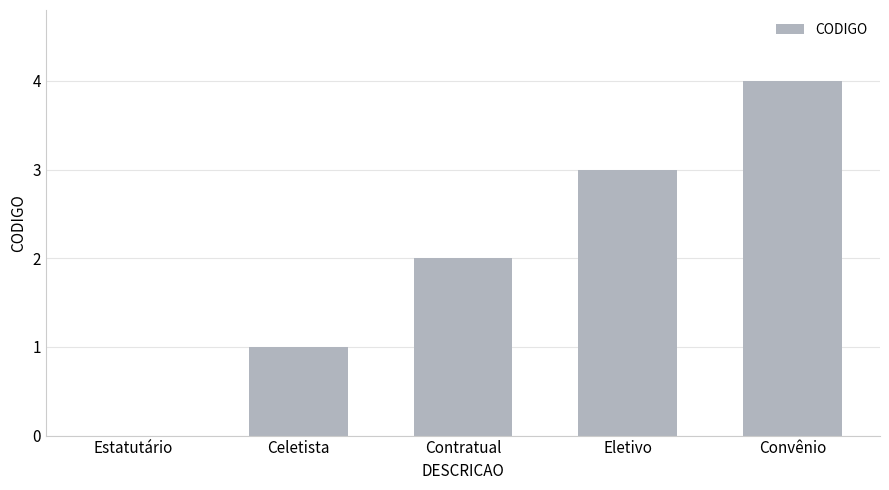

Are the bars horizontal?

No